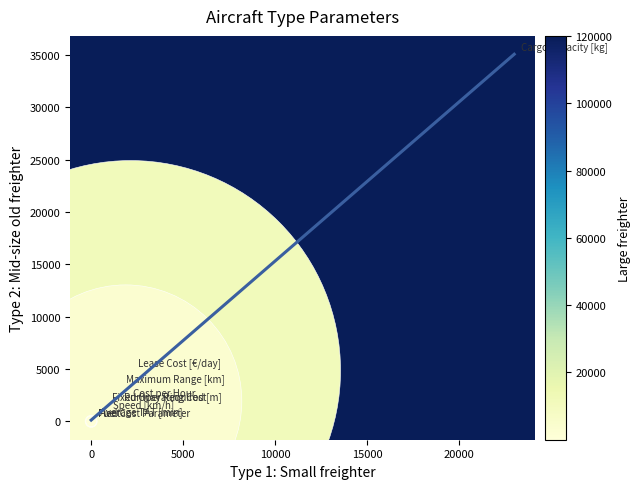

What Y value in the scatter plot is closest to 17501?

4857.1